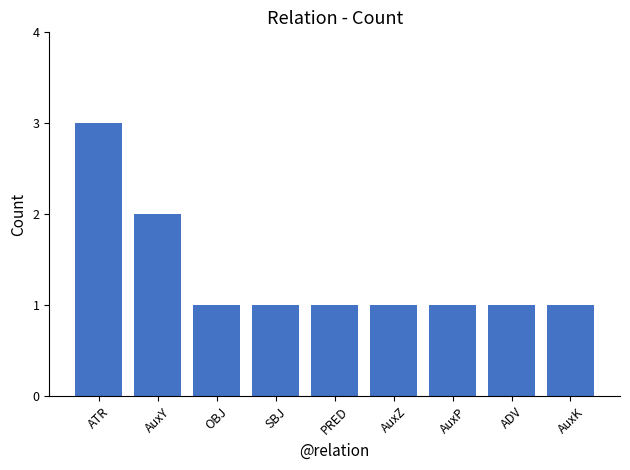

Which has a higher value, AuxZ or ATR?

ATR